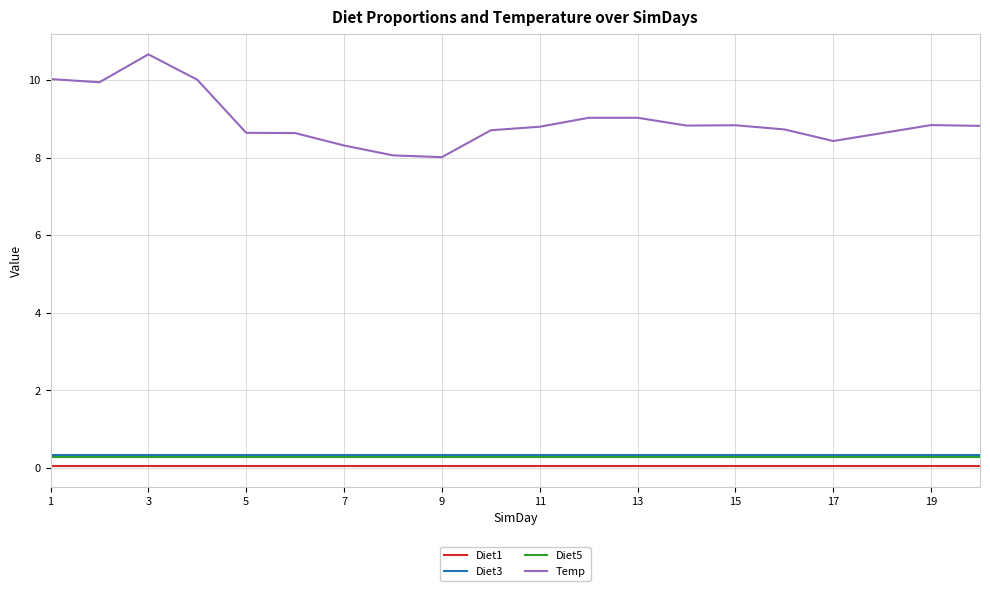

What is the lowest value of the Temp series?

8.0